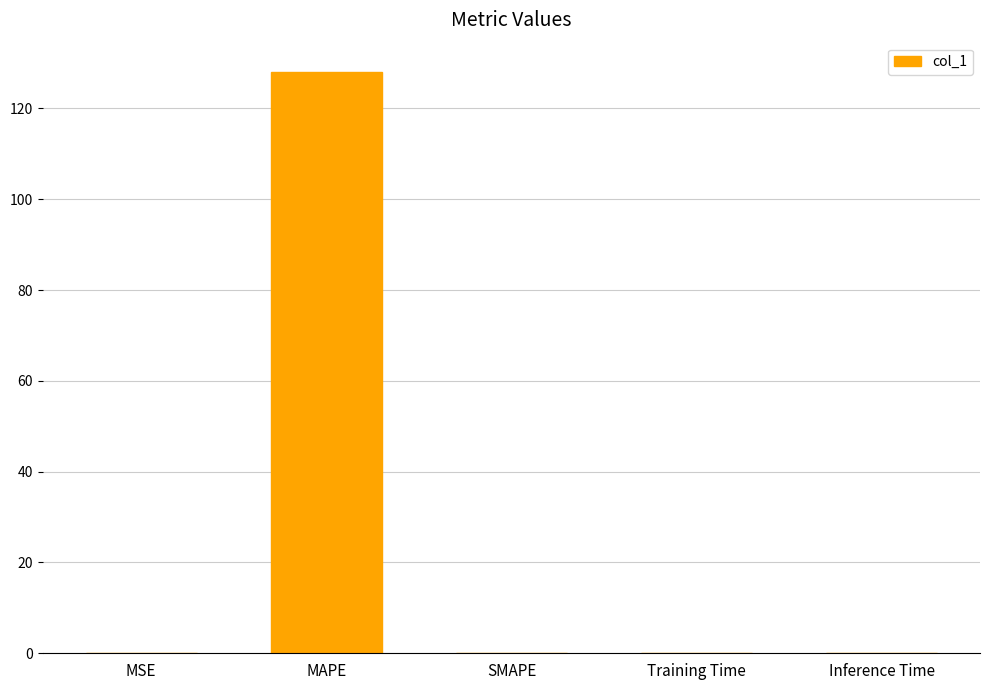

What is the greatest value displayed?

128.1